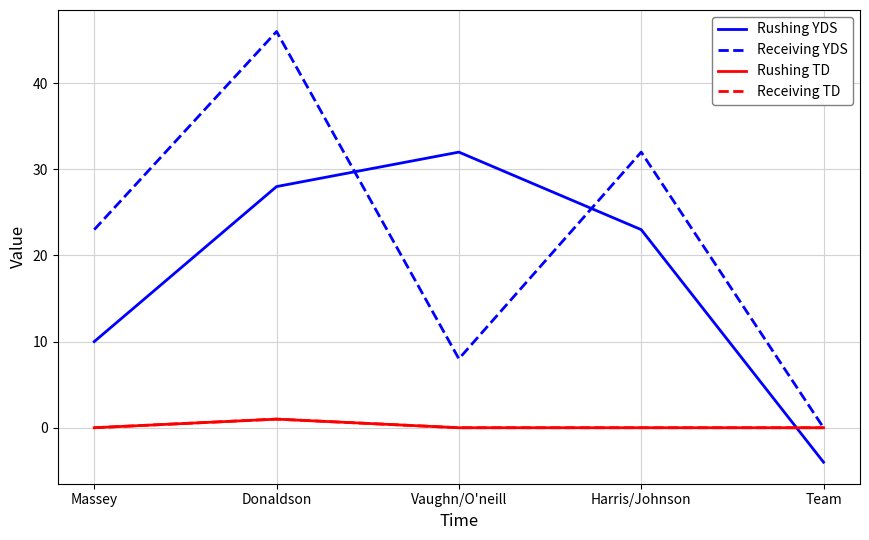

Where is Receiving TD nearest to the value 0?

Massey